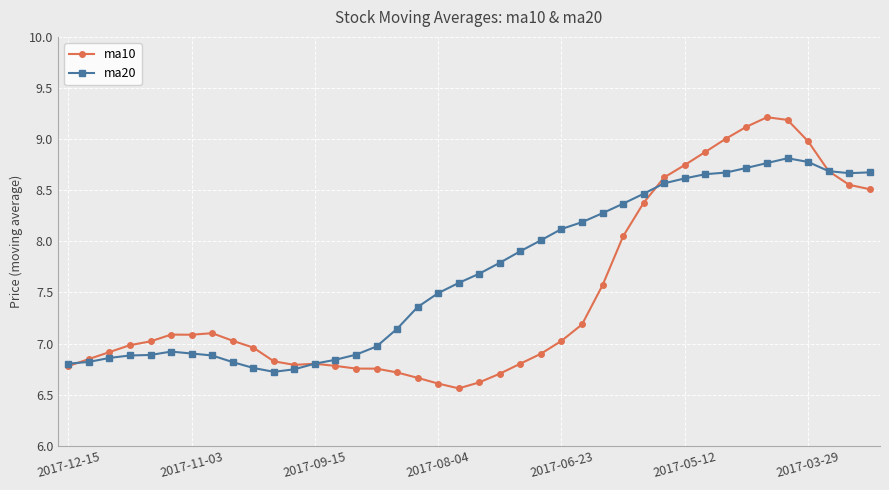

Which series has the largest total across all categories?

ma20